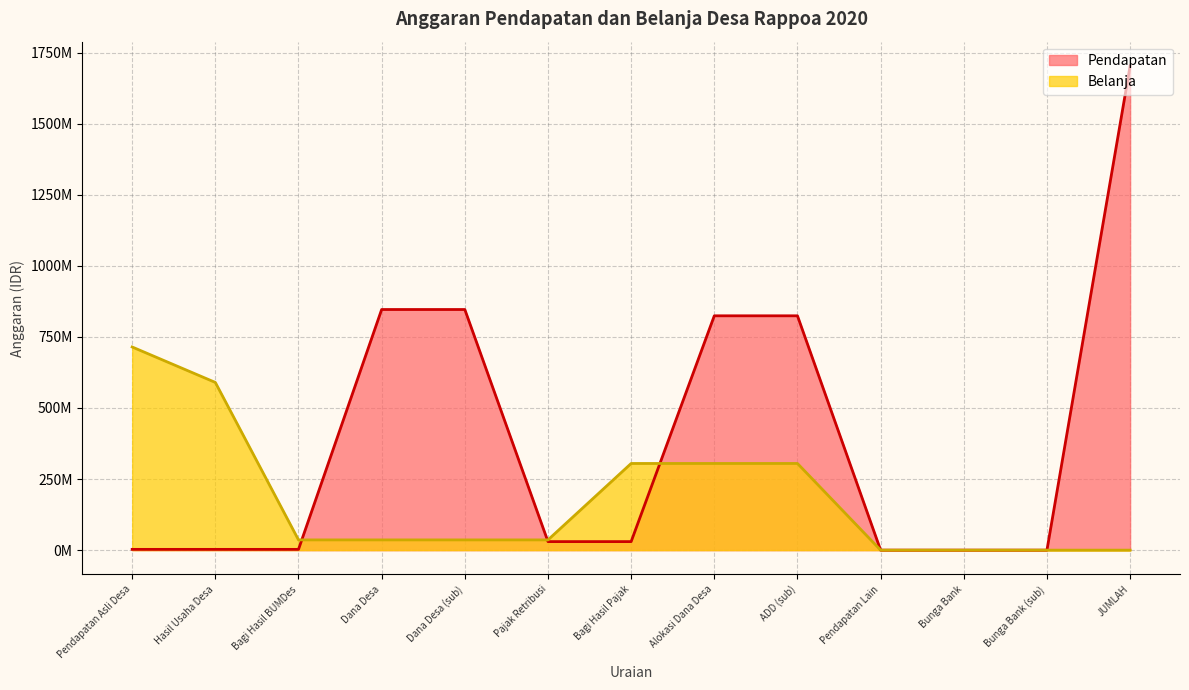

True or false: Pendapatan and Belanja intersect in this chart.

True